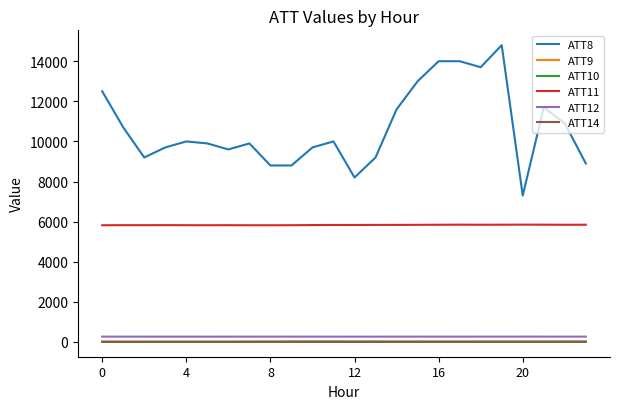

Does the chart display data point markers on the line(s)?

No